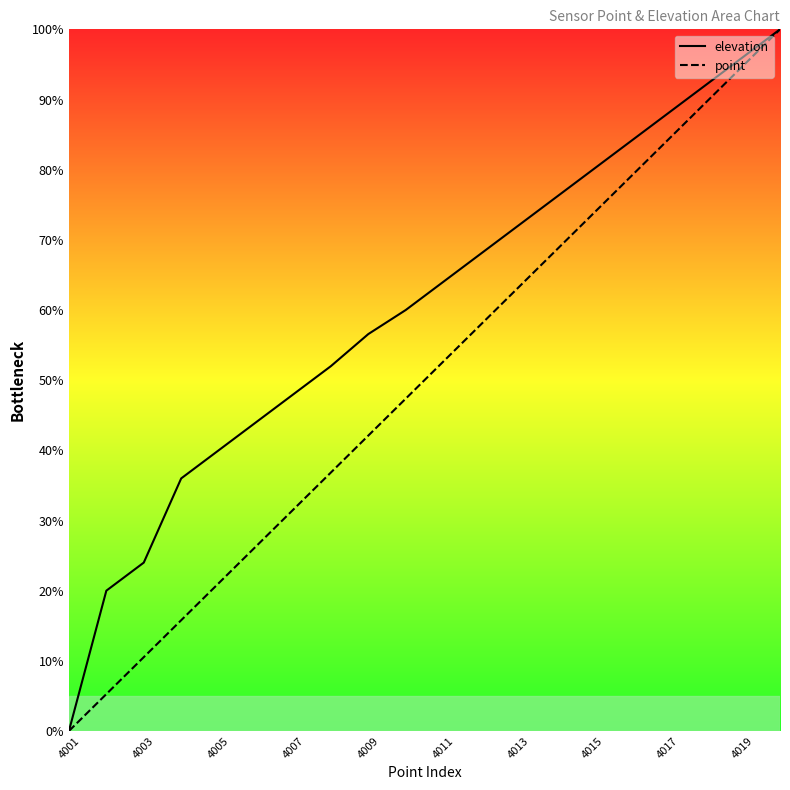

True or false: elevation and point intersect in this chart.

False